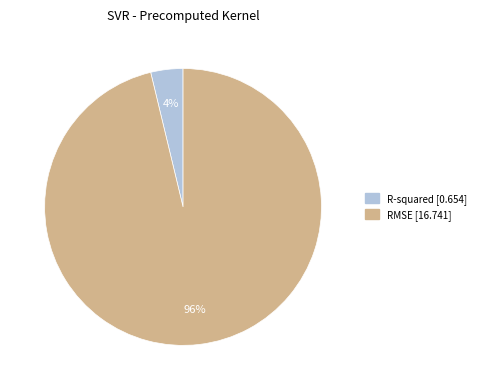

Is the sum of RMSE and R-squared greater than half?

Yes